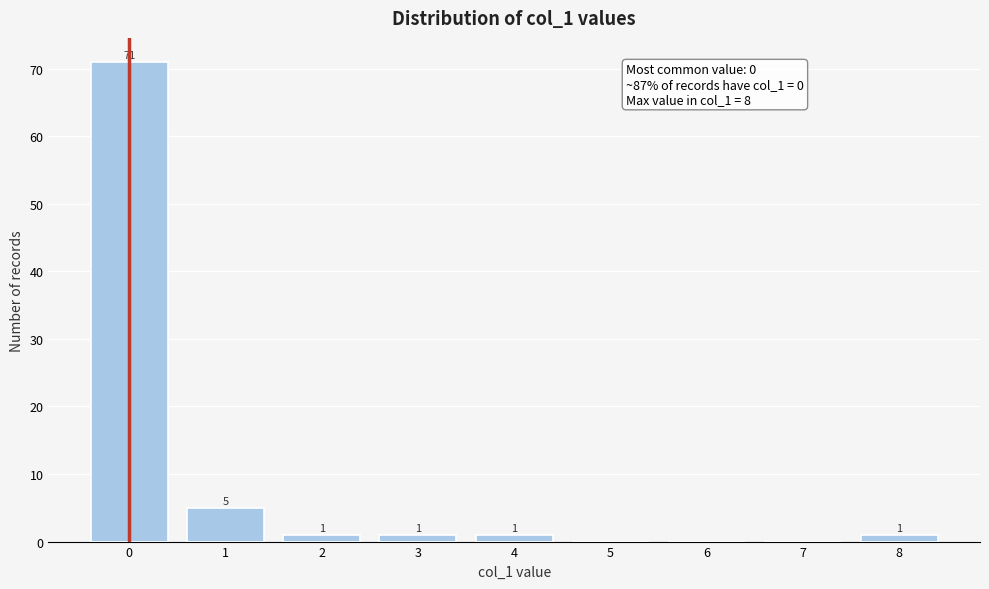

Reading left to right, extract all data points from this chart.

0=71	1=5	2=1	3=1	4=1	5=0	6=0	7=0	8=1